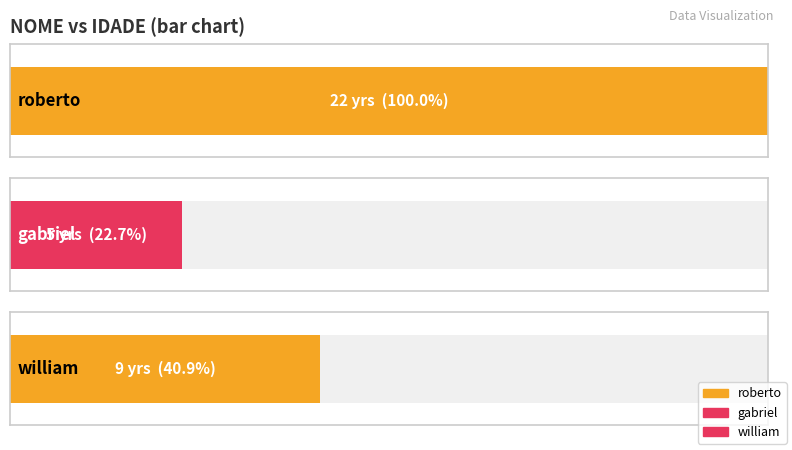

Approximately how many times larger is the value at william compared to roberto?

0.4